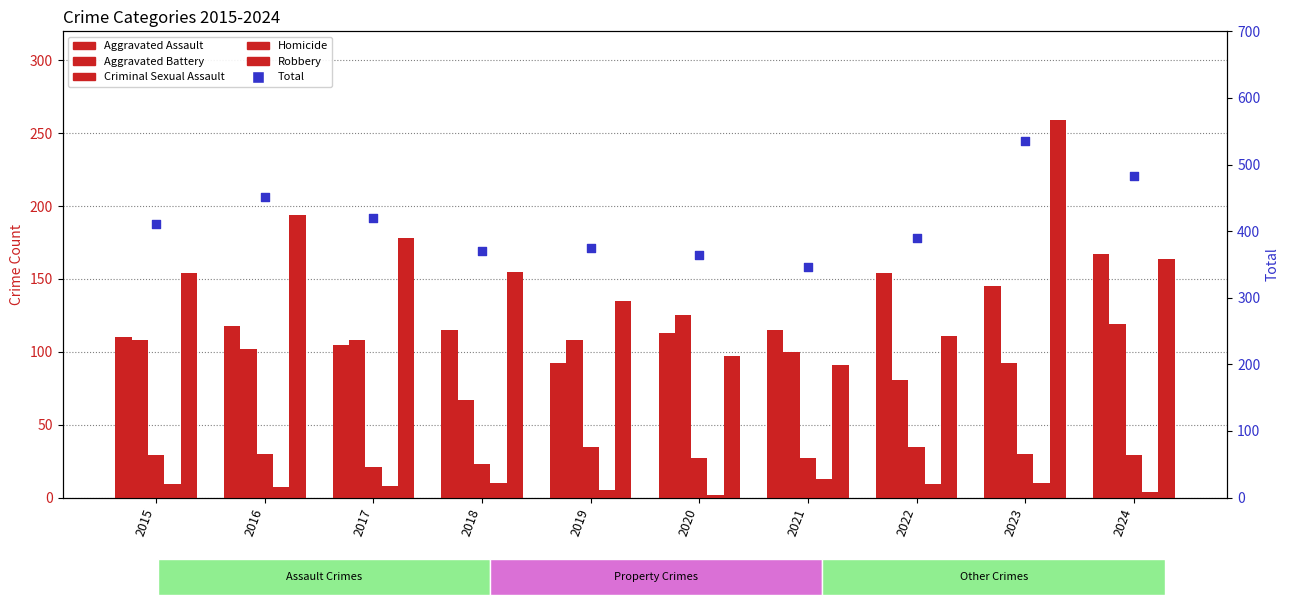

At how many categories does at least one series exceed 259?

10